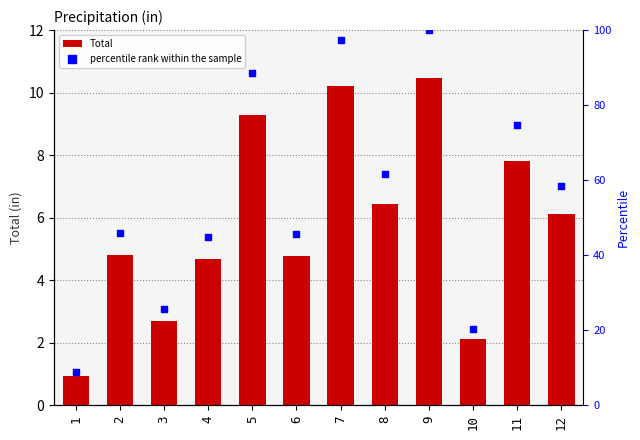

What is the total value across all series at 9?

110.5